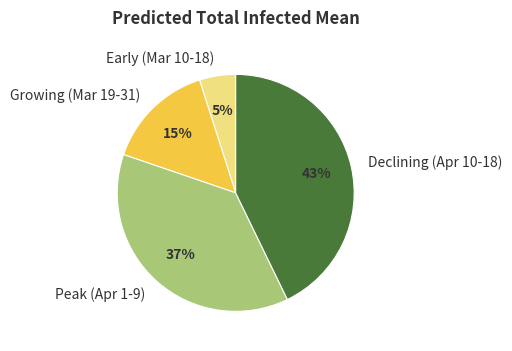

To the nearest percent, what is the difference between the largest and smallest slice percentages?

38%